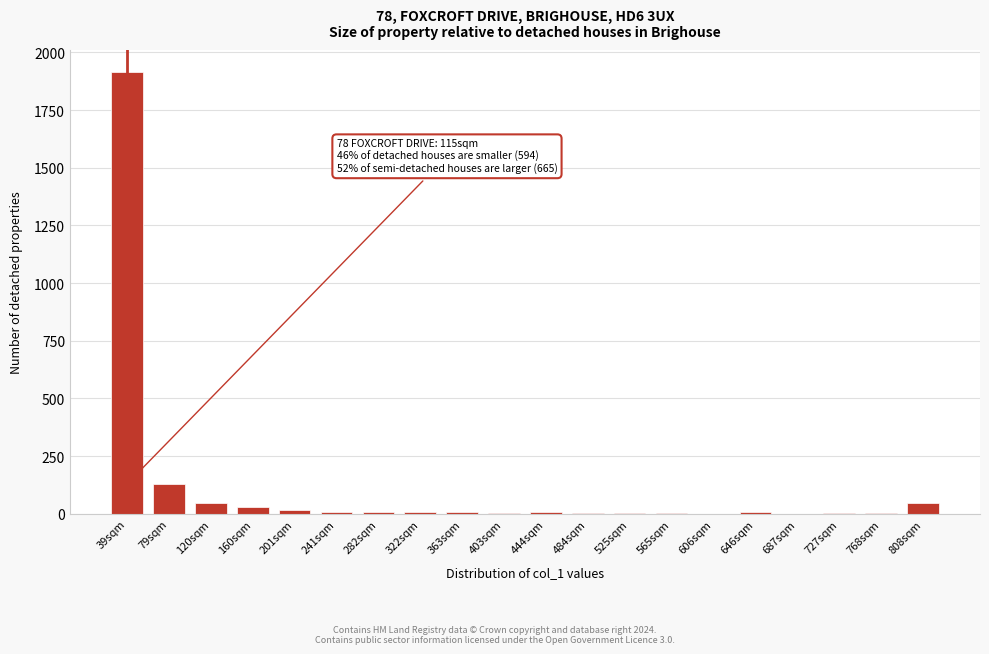

What is the greatest value displayed?

1914